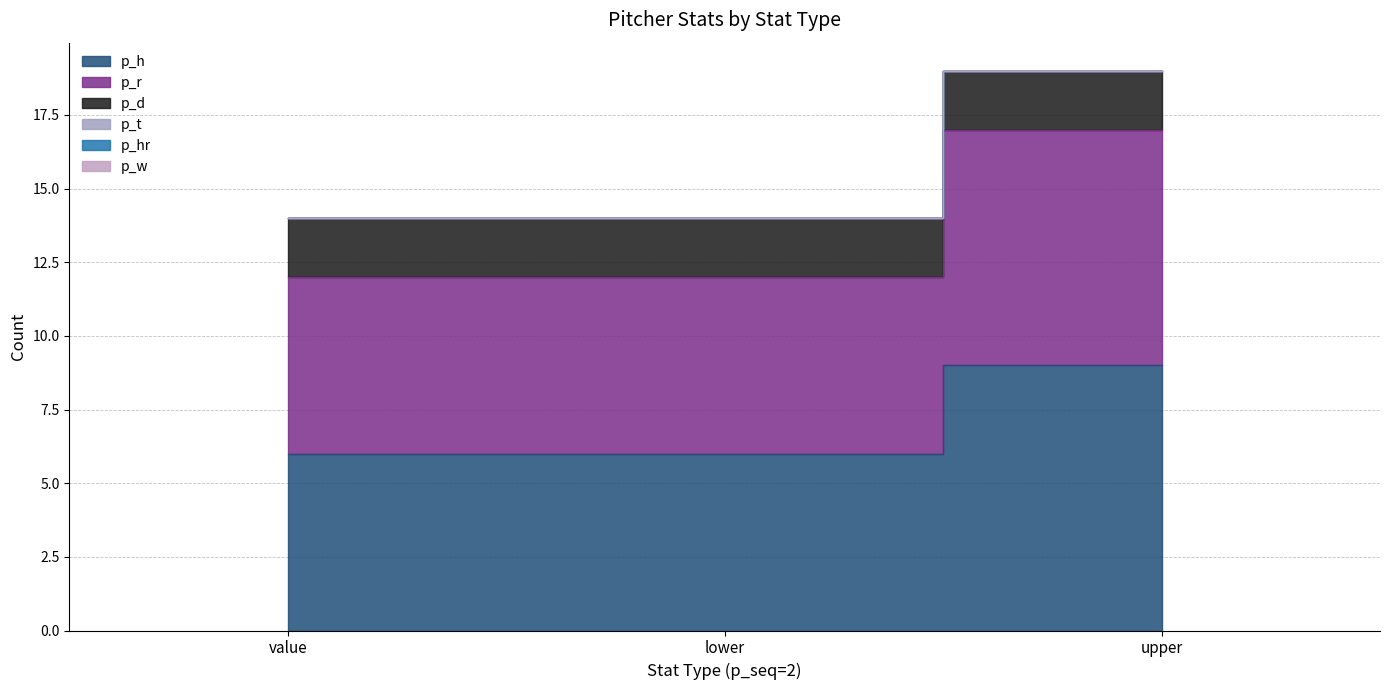

Which has a higher value, value or upper?

upper